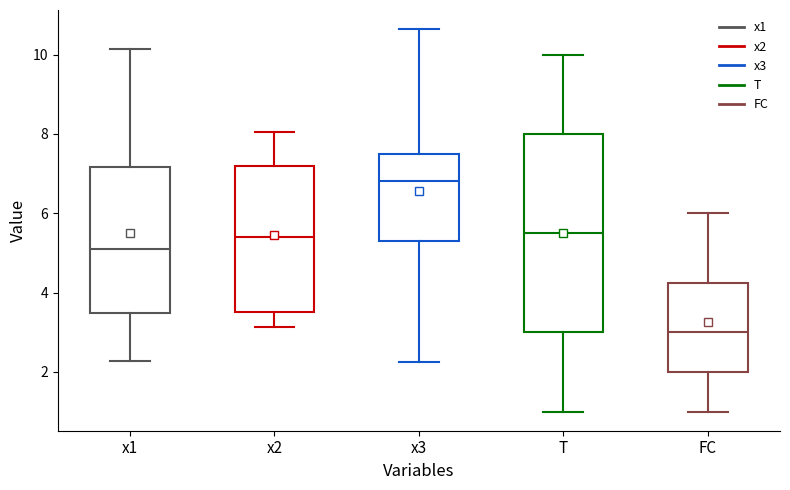

Reading left to right, read every box against the y-axis: the position of its median line, the range the box covers, and the ends of its whiskers. The values are not printed on the chart, so give them approximately, as read against the axis.

x1: median 5.2, box 3.4 to 7.2, whiskers 2.2 to 10.2
x2: median 5.4, box 3.6 to 7.2, whiskers 3.2 to 8.0
x3: median 6.8, box 5.4 to 7.6, whiskers 2.2 to 10.6
T: median 5.6, box 3.0 to 8.0, whiskers 1.0 to 10.0
FC: median 3.0, box 2.0 to 4.2, whiskers 1.0 to 6.0